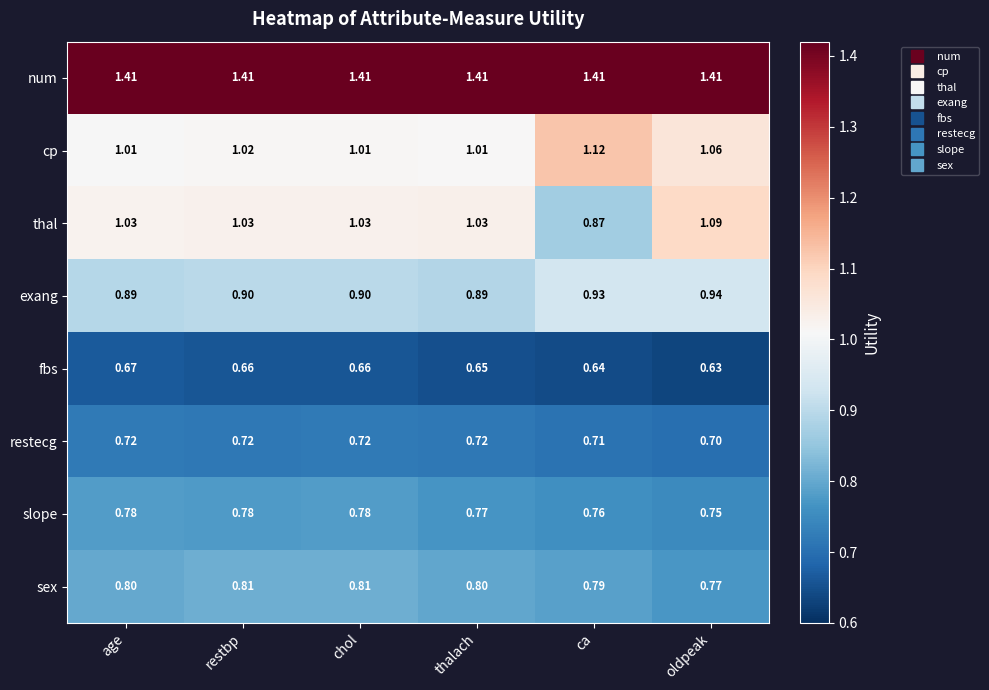

Which series changed the most between age and thalach?

fbs